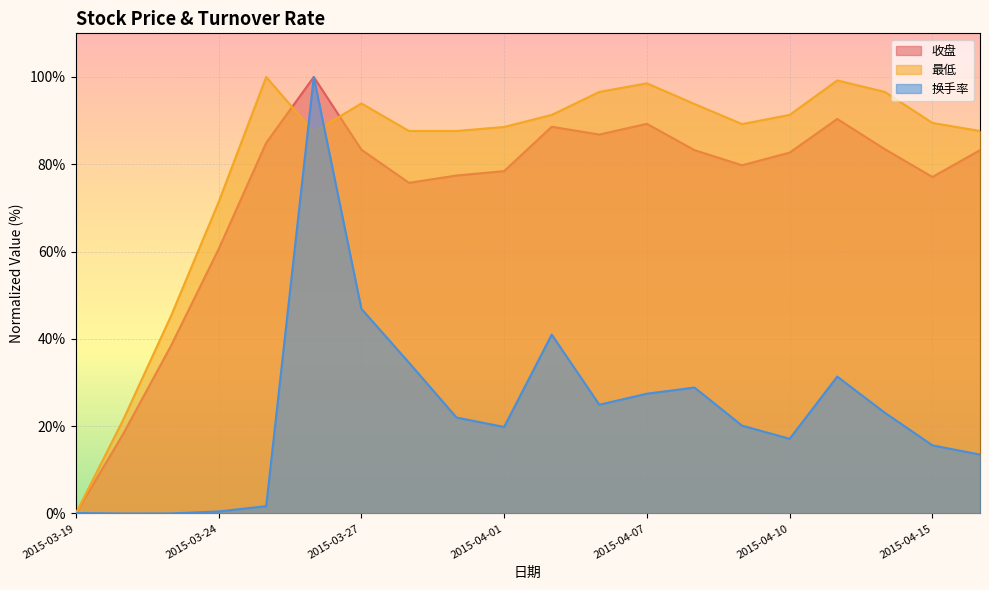

What is the highest value of the 换手率 series?

100.0